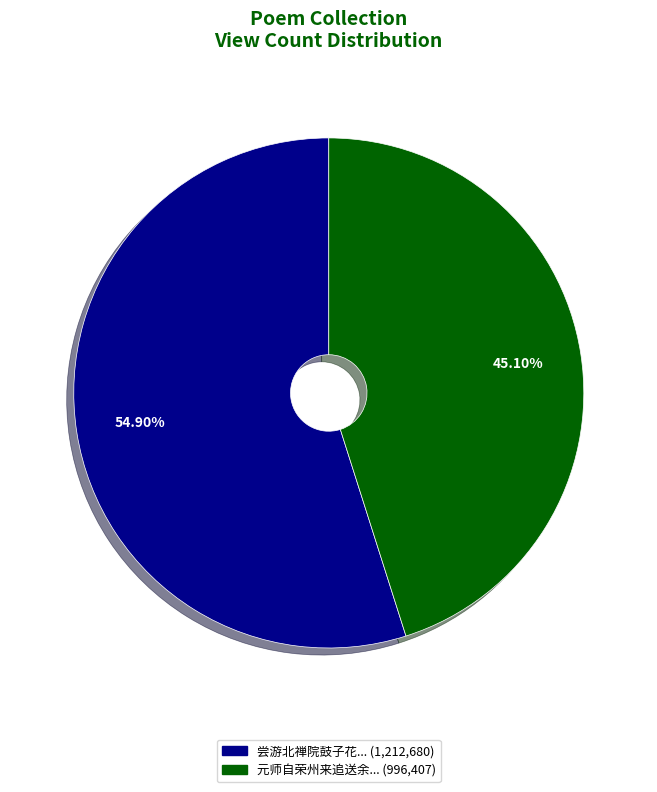

Is there a majority slice in this chart?

Yes